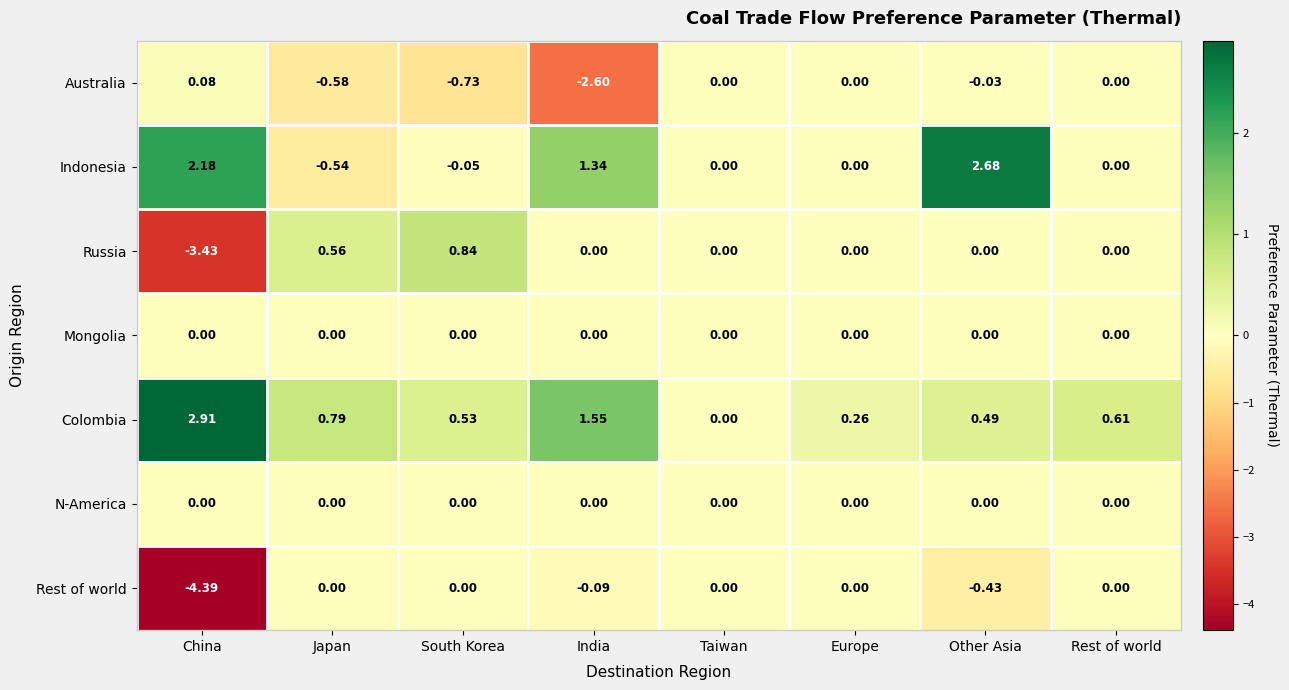

Which category has the highest value across all series?

China